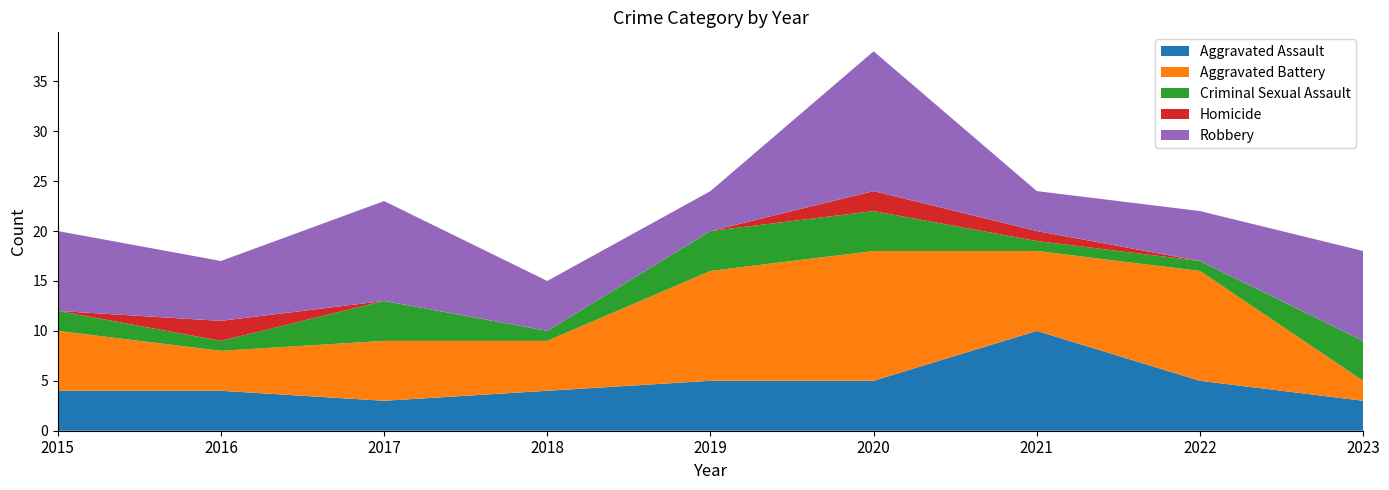

Reading left to right, extract all data points from this chart.

Aggravated Assault: 2015=4	2016=4	2017=3	2018=4	2019=5	2020=5	2021=10	2022=5	2023=3
Aggravated Battery: 2015=6	2016=4	2017=6	2018=5	2019=11	2020=13	2021=8	2022=11	2023=2
Criminal Sexual Assault: 2015=2	2016=1	2017=4	2018=1	2019=4	2020=4	2021=1	2022=1	2023=4
Homicide: 2015=0	2016=2	2017=0	2018=0	2019=0	2020=2	2021=1	2022=0	2023=0
Robbery: 2015=8	2016=6	2017=10	2018=5	2019=4	2020=14	2021=4	2022=5	2023=9